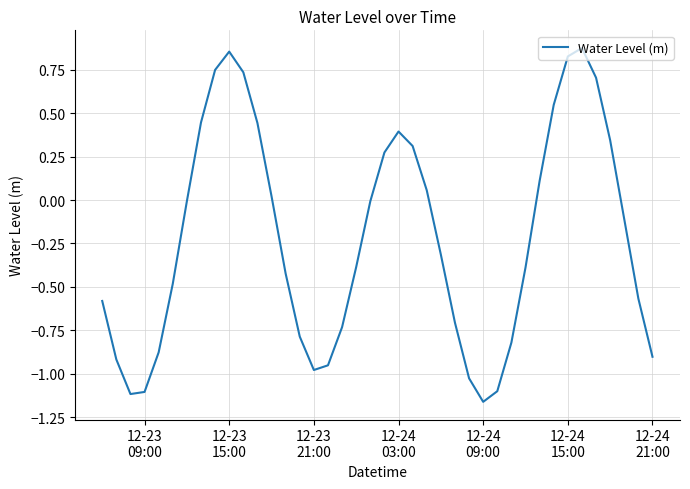

What is the difference between the maximum and minimum values?

2.0